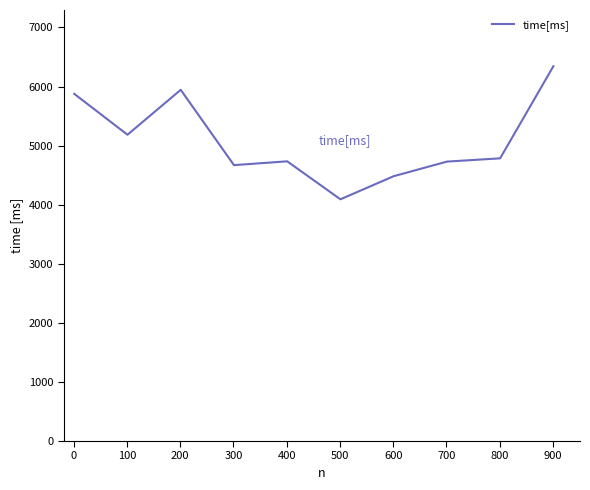

What is the minimum value shown in the chart?

4091.0